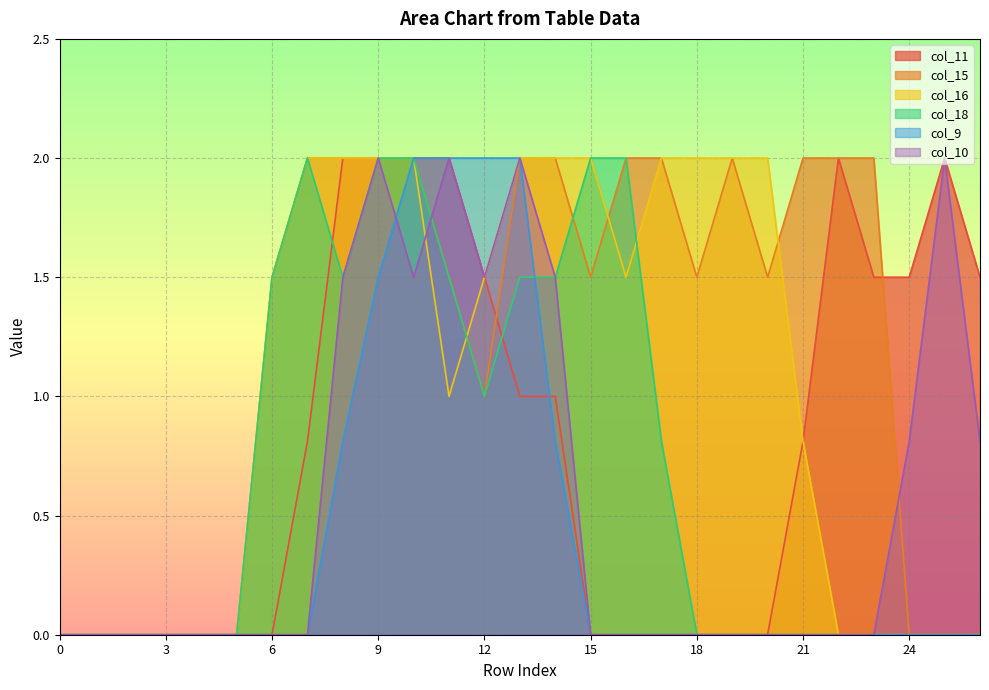

The col_18 series shows 0.9 at 18. True or false?

False